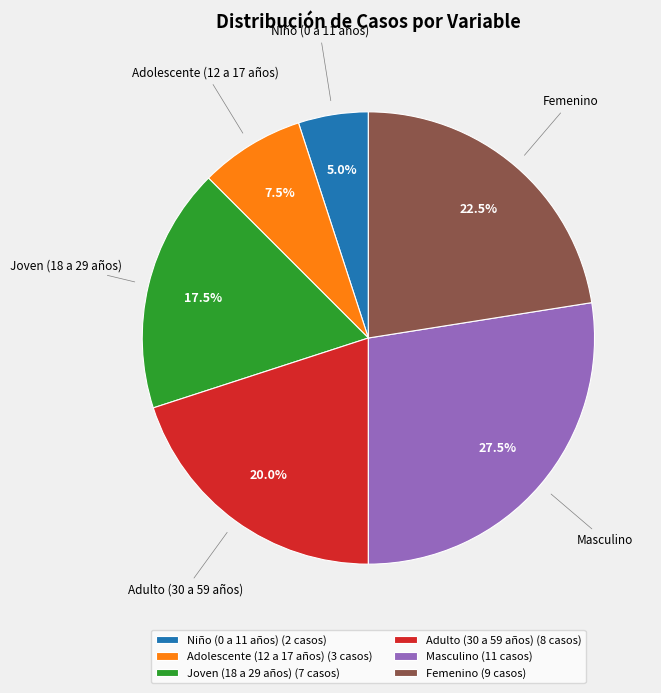

Rank the categories by value from highest to lowest.

Masculino, Femenino, Adulto (30 a 59 años), Joven (18 a 29 años), Adolescente (12 a 17 años), Niño (0 a 11 años)